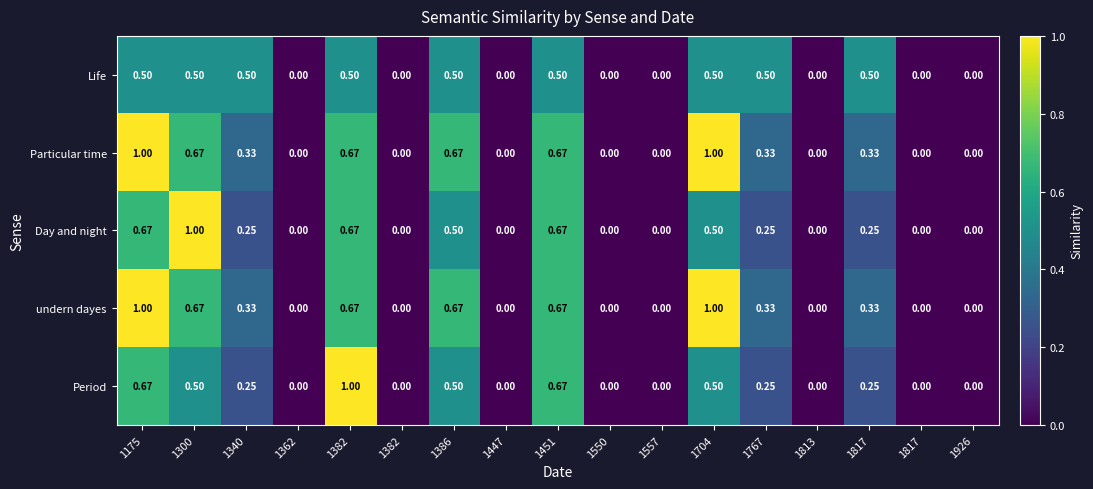

How many data points in Day and night are above 0?

9